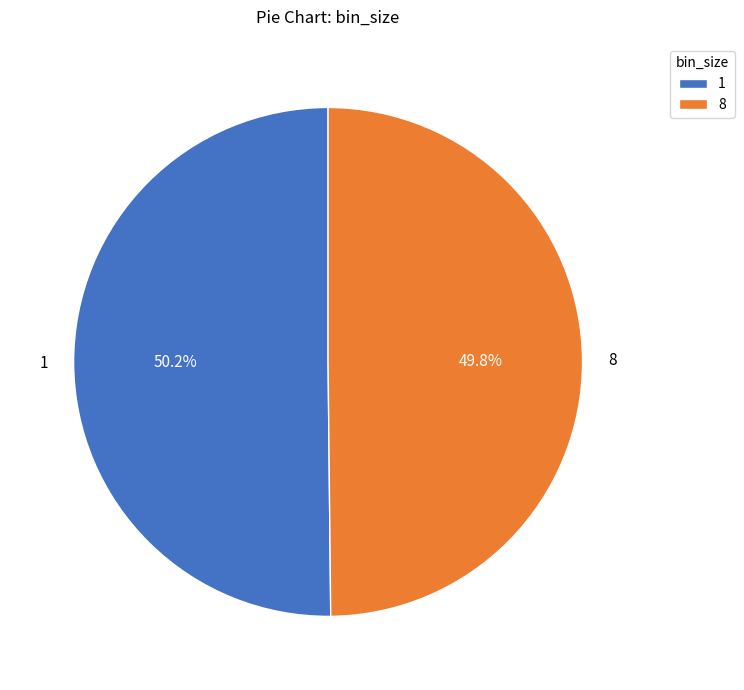

To the nearest percent, what portion does 1 represent?

50%